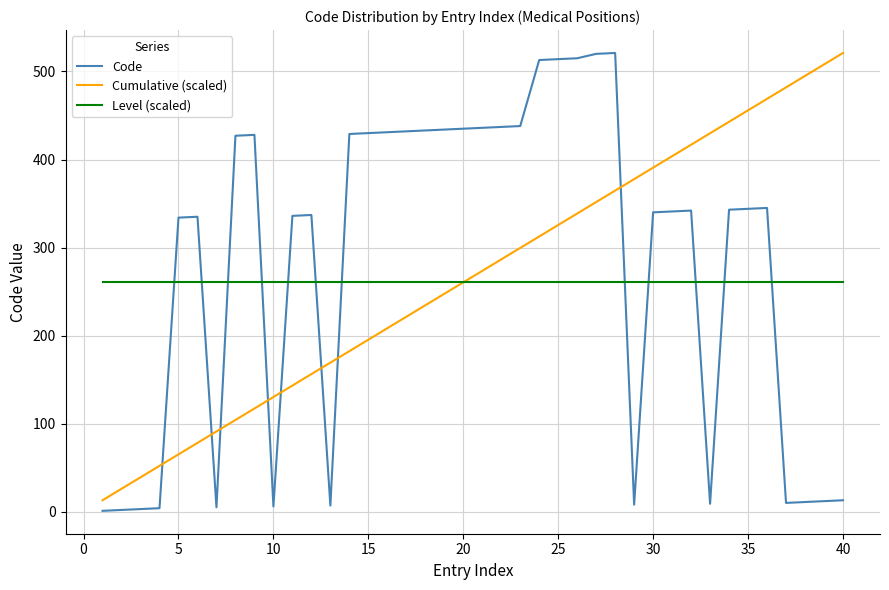

List the series in order of their overall mean, highest first.

Code, Cumulative (scaled), Level (scaled)